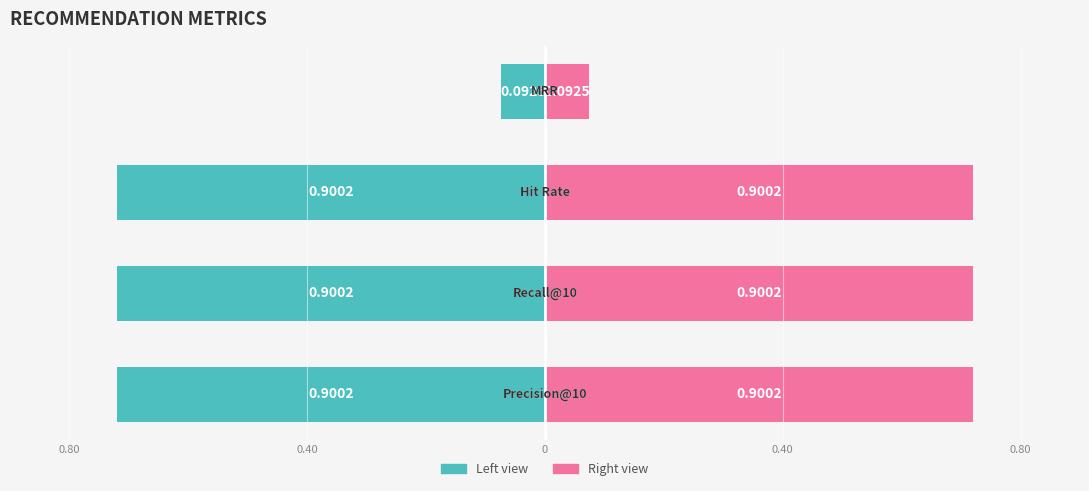

What position from the right is MRR?

1